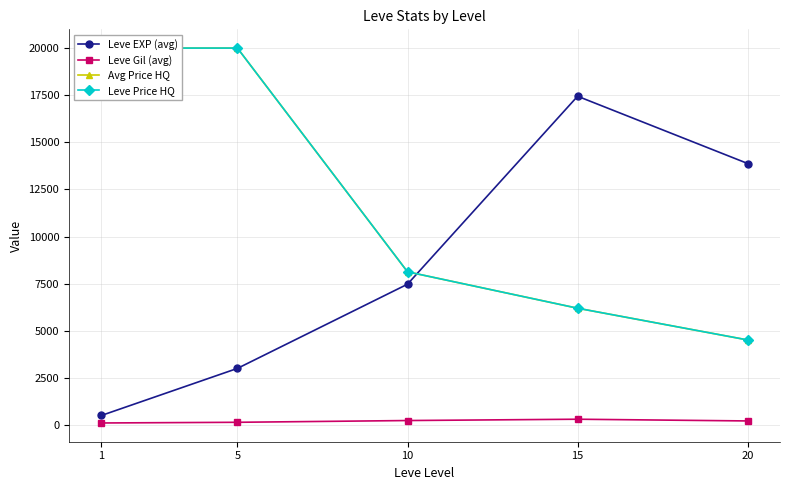

What is the average value of the Leve Price HQ series?

11769.8